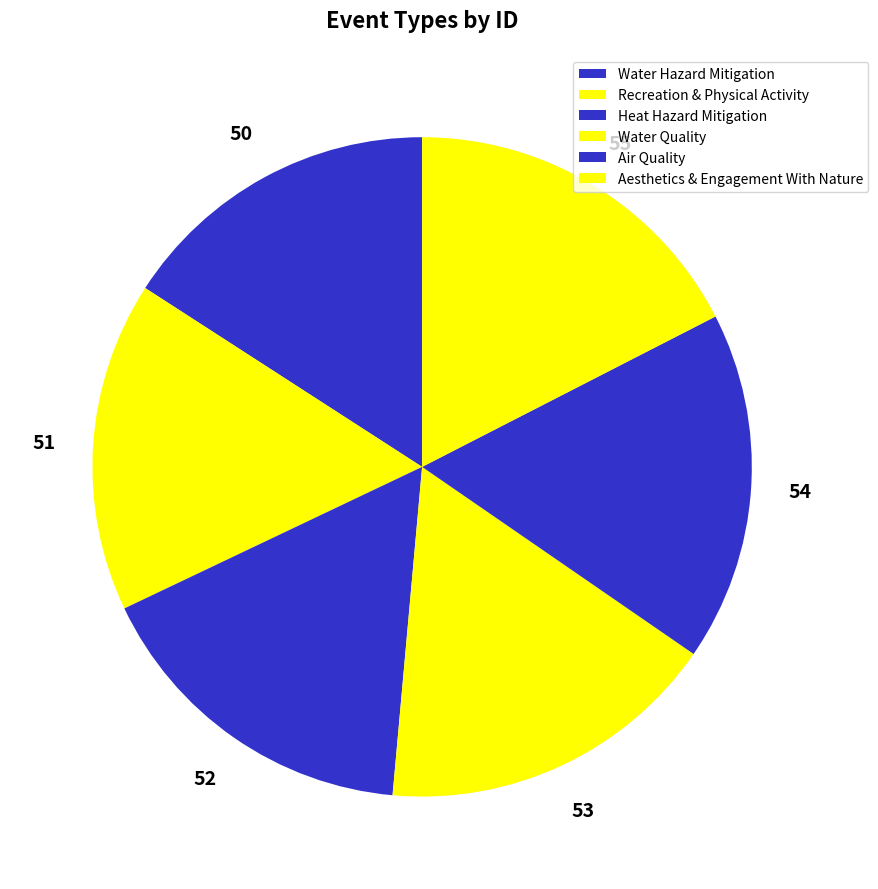

What is the change in value from Water Hazard Mitigation to Heat Hazard Mitigation?

+2